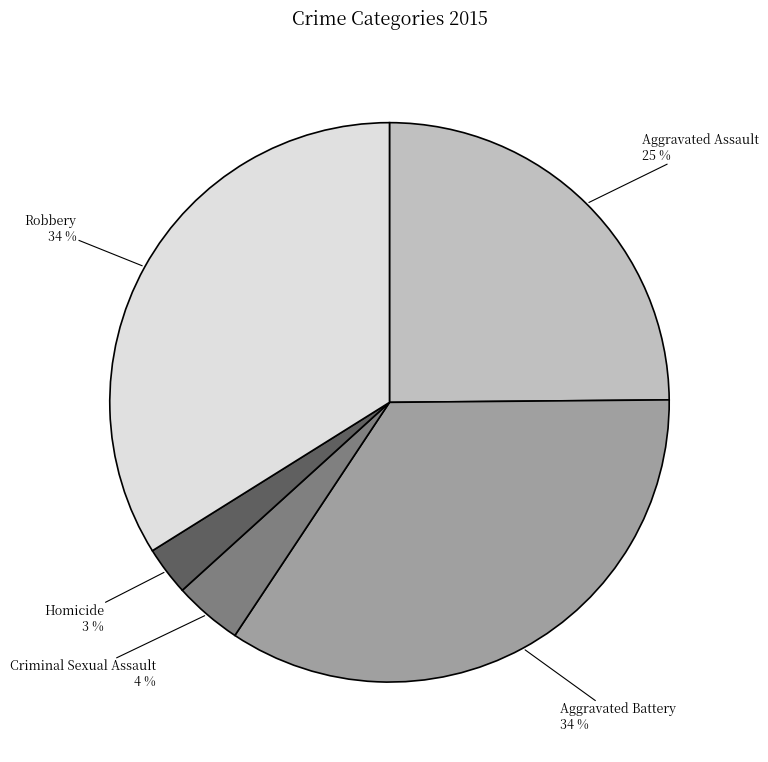

Which has a higher value, Aggravated Battery or Criminal Sexual Assault?

Aggravated Battery